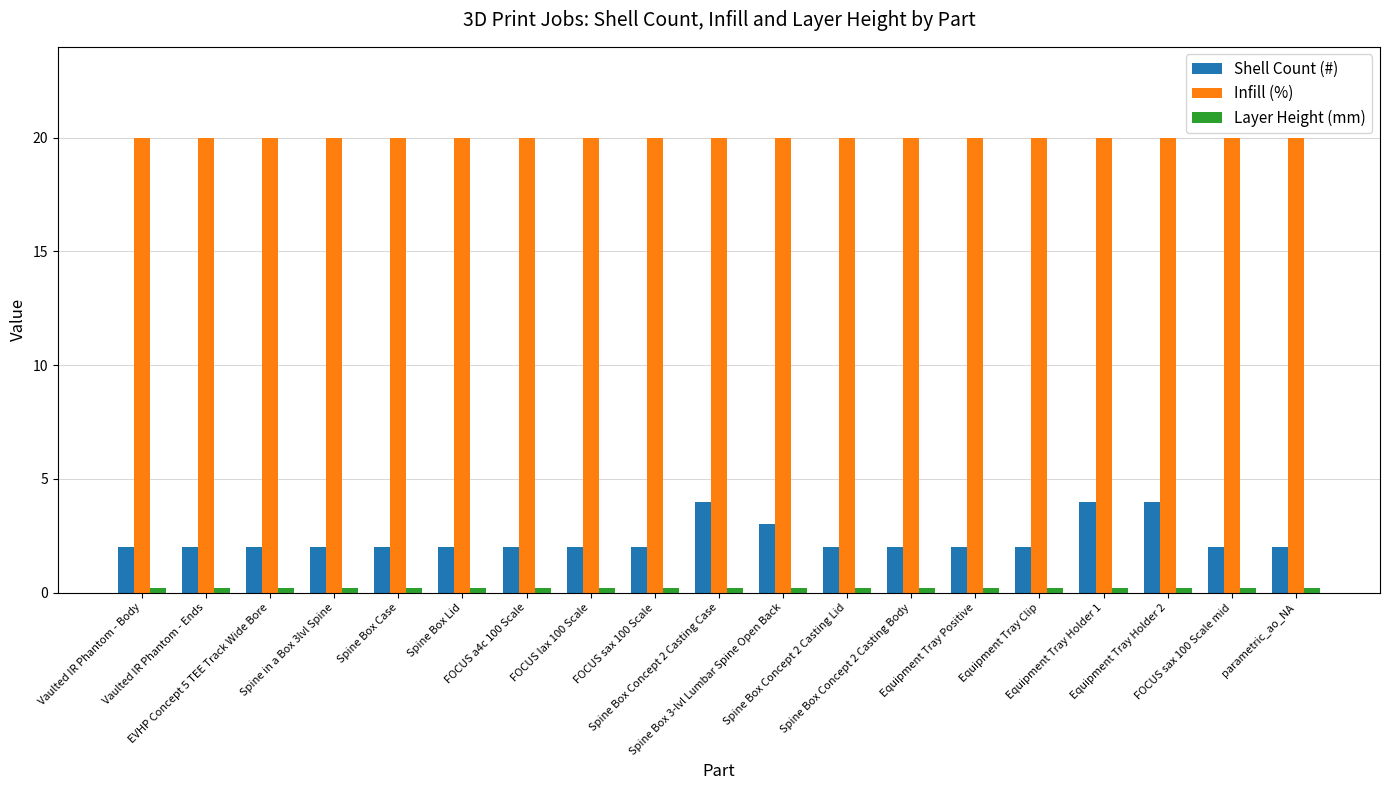

Which series has the largest range (max minus min)?

Shell Count (#)